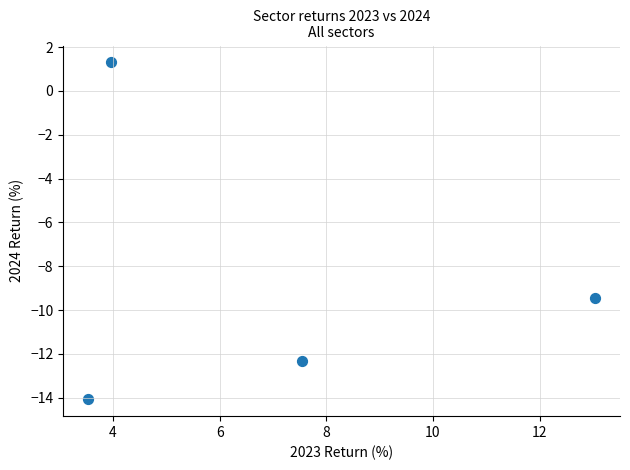

What is the average X value?

7.0